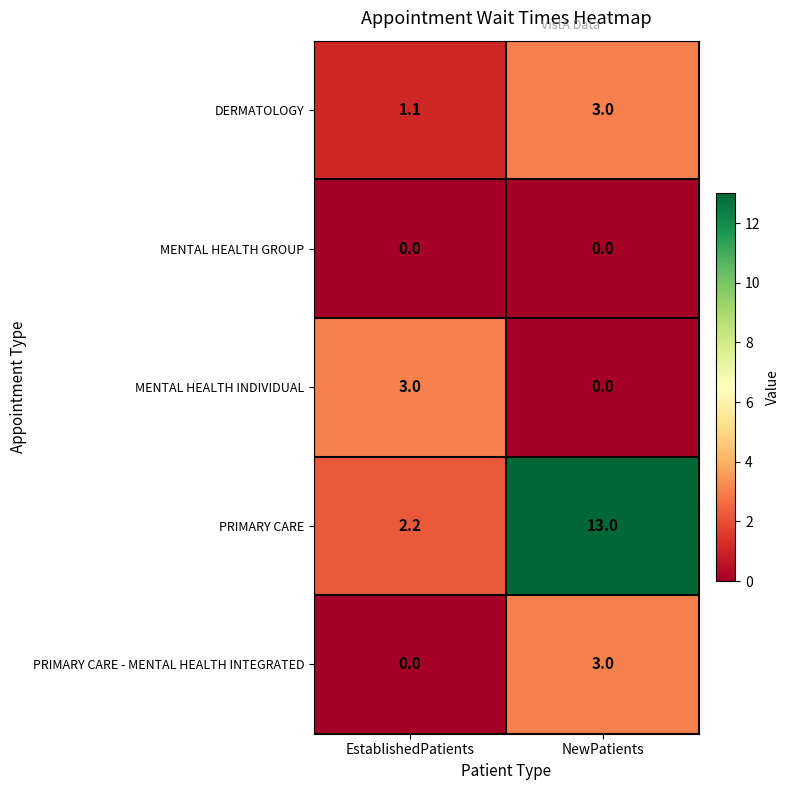

Which series has the widest spread of values?

PRIMARY CARE